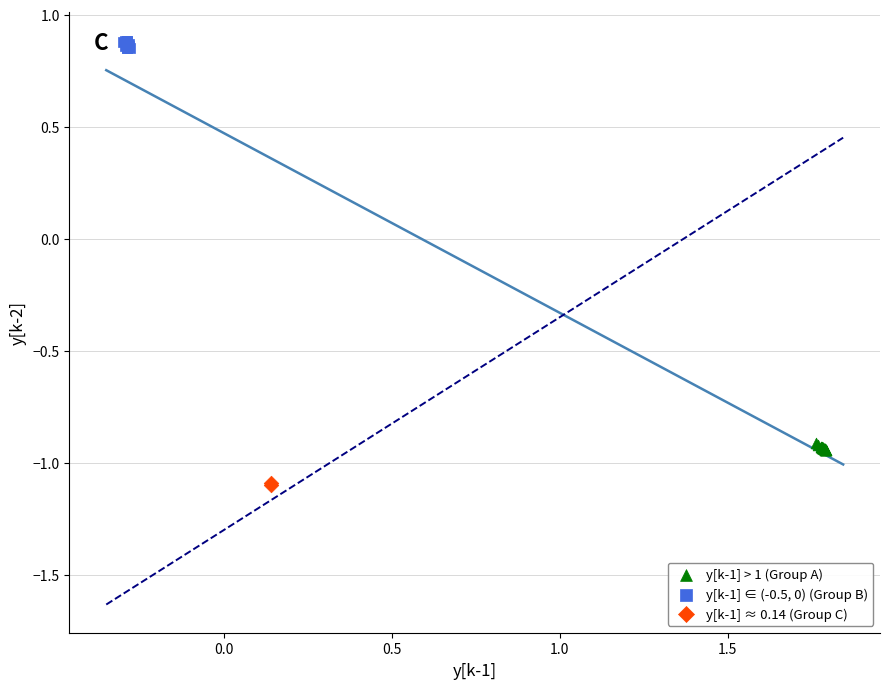

Which series contains the highest Y value?

y[k-1] ∈ (-0.5, 0) (Group B)